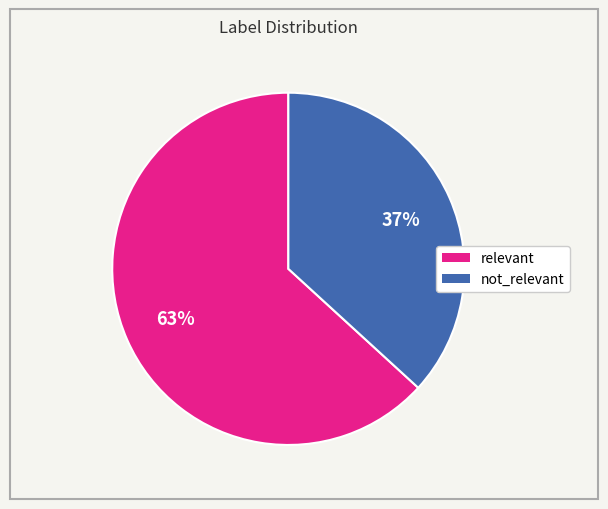

Combined, do relevant and not_relevant account for over 50%?

Yes